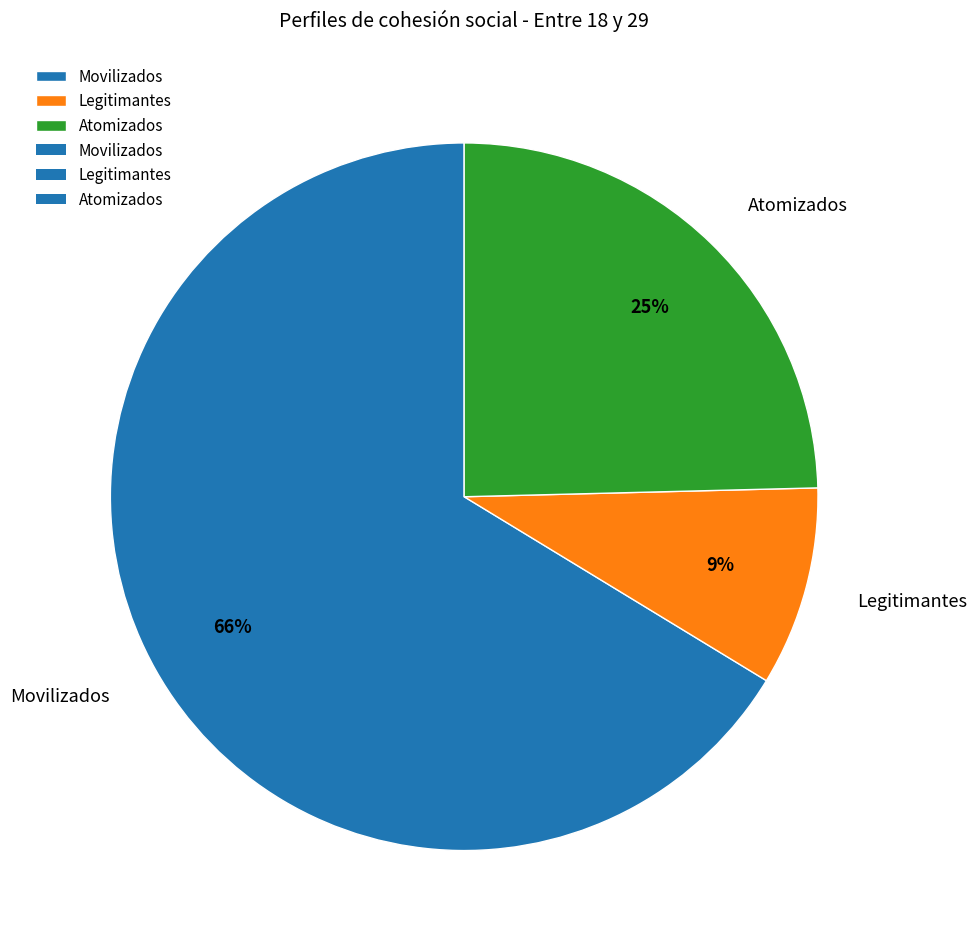

To the nearest percent, what is the average slice percentage?

33%